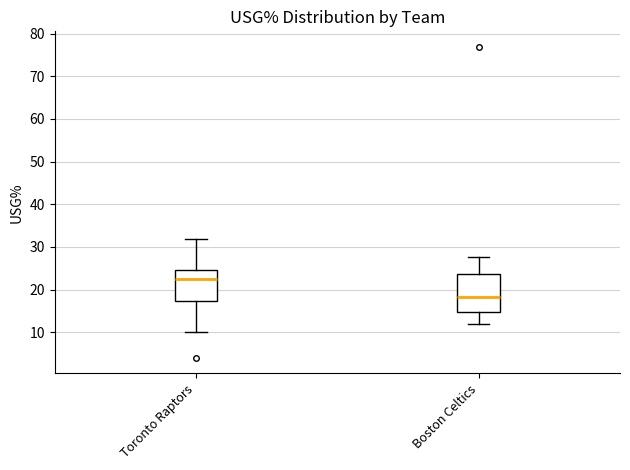

Which box is the tallest, from its lower edge to its upper edge?

Boston Celtics